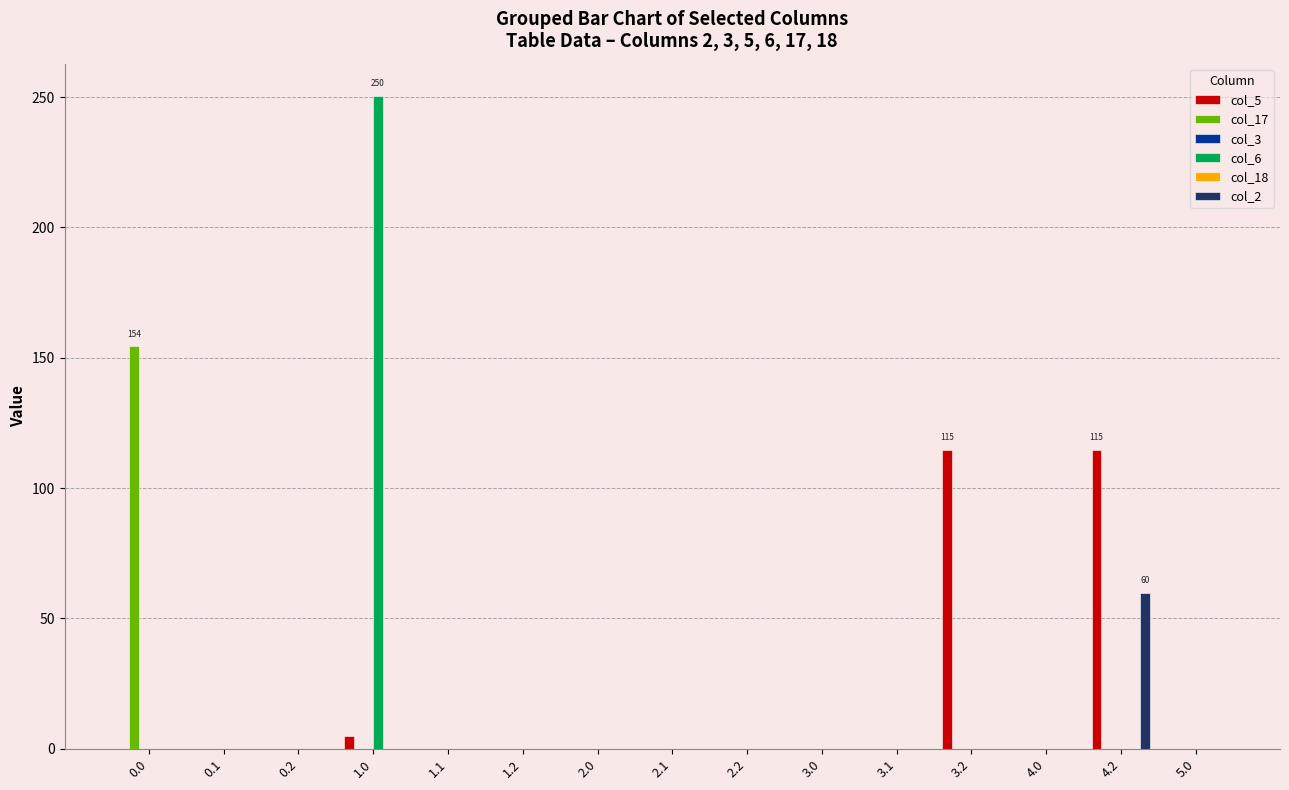

How many bars are there in each group?

6